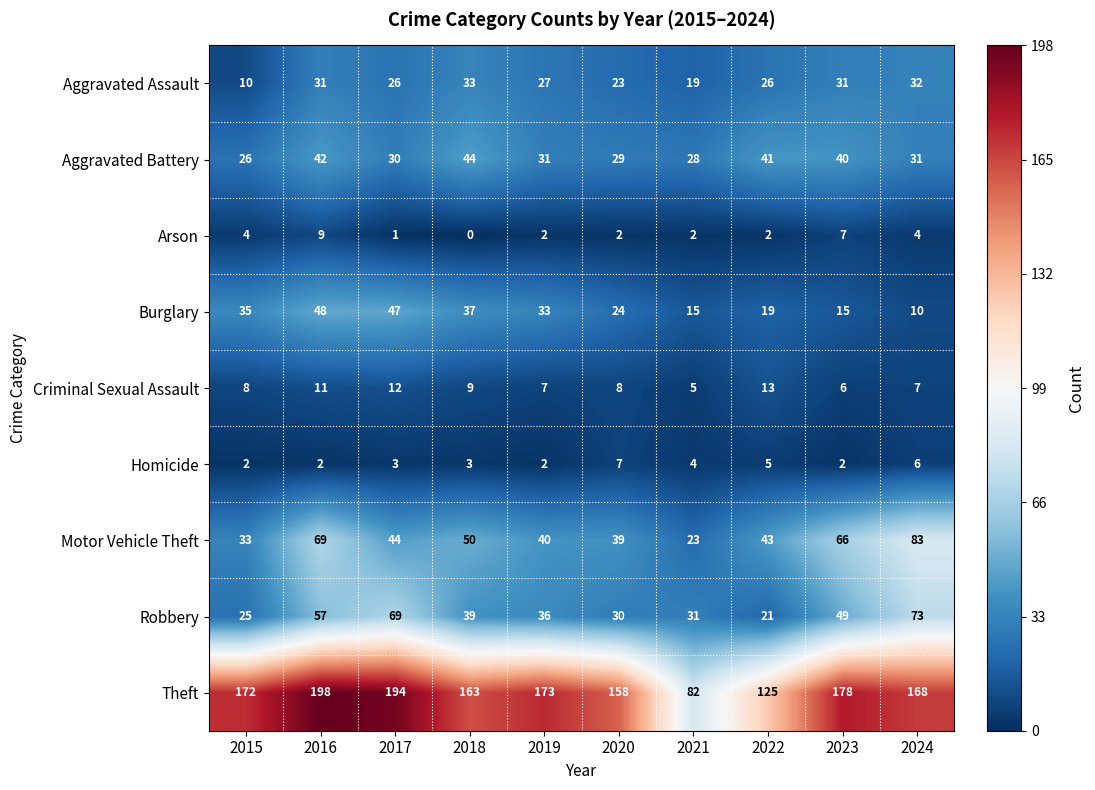

What is the total value across all series at 2017?

426